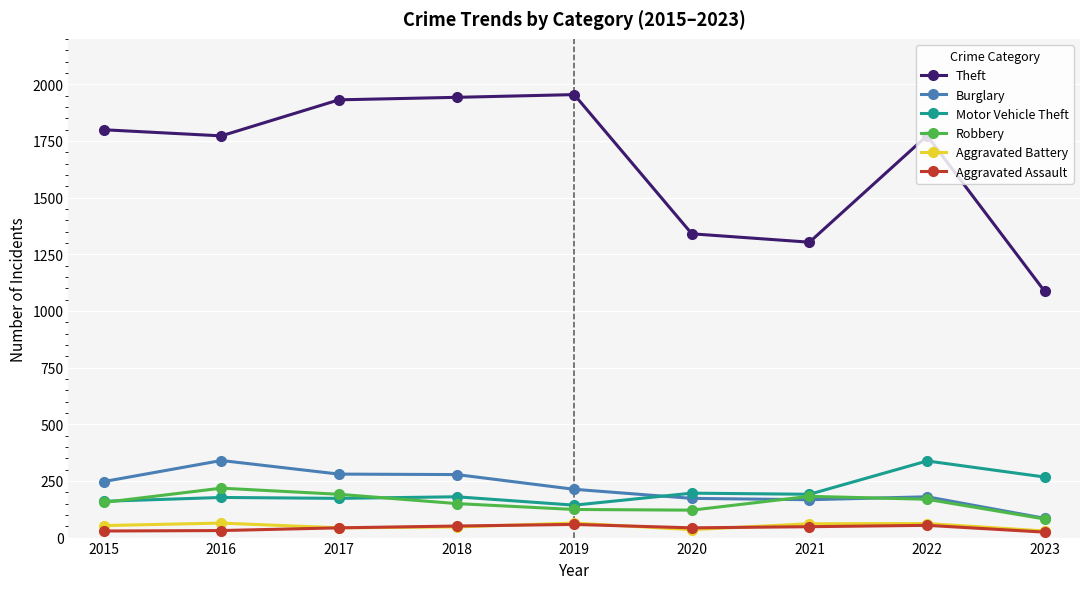

The value of Aggravated Assault at 2022 is 54. True or false?

True